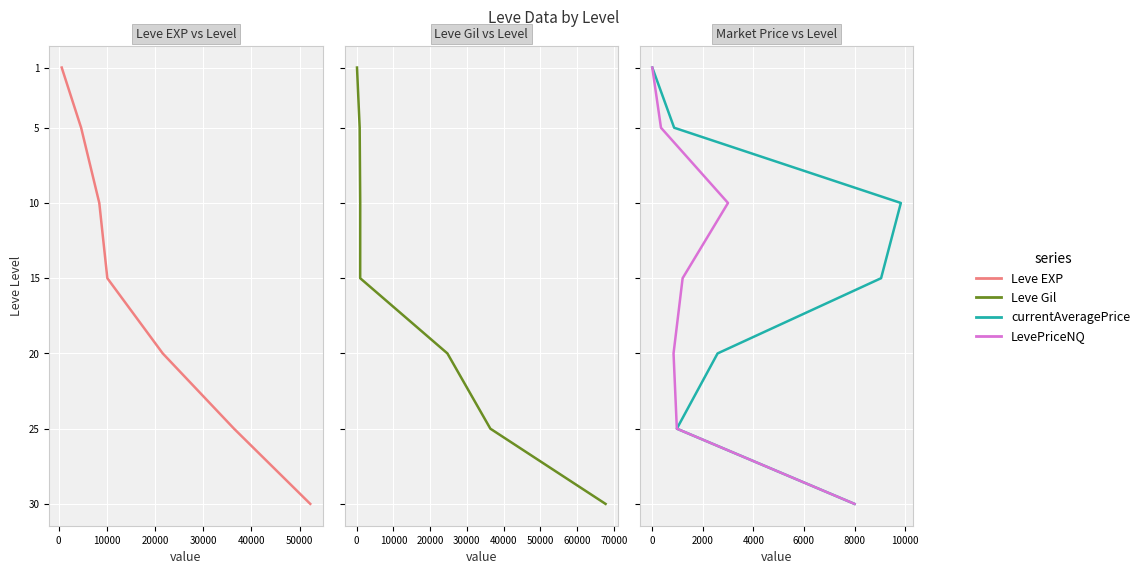

How many categories are shown in the chart?

7